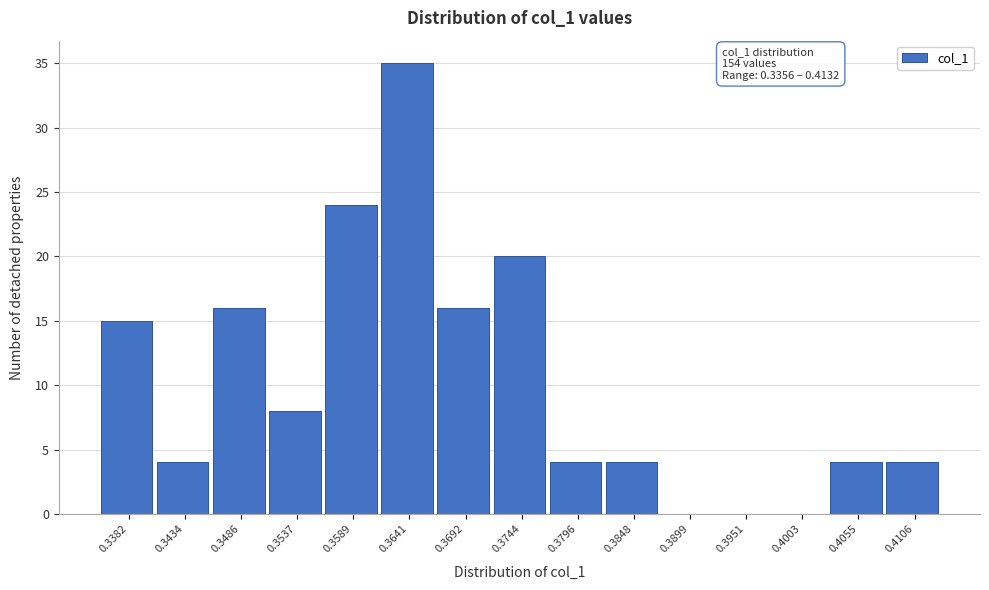

Over which range of the x-axis is the bar tallest?

0.361 to 0.367